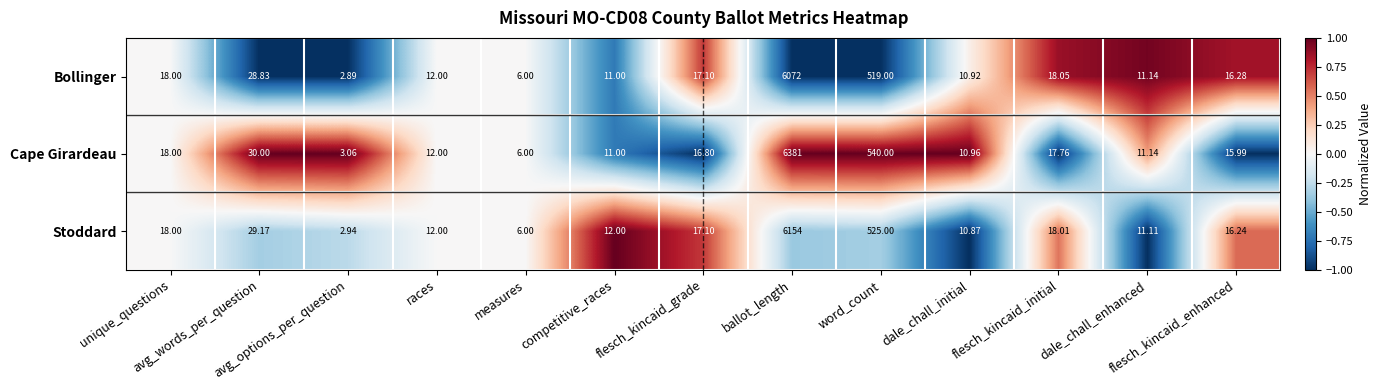

At which category is the sum across all series the highest?

ballot_length